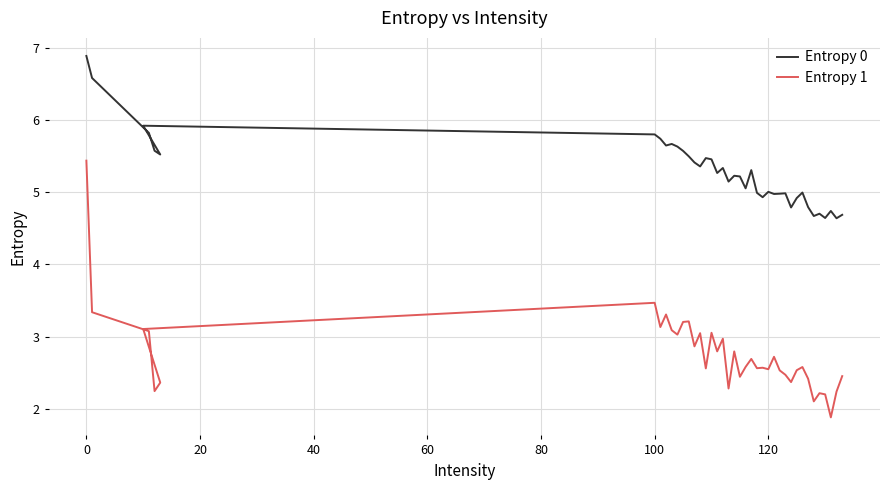

How many data points does each series have?

40